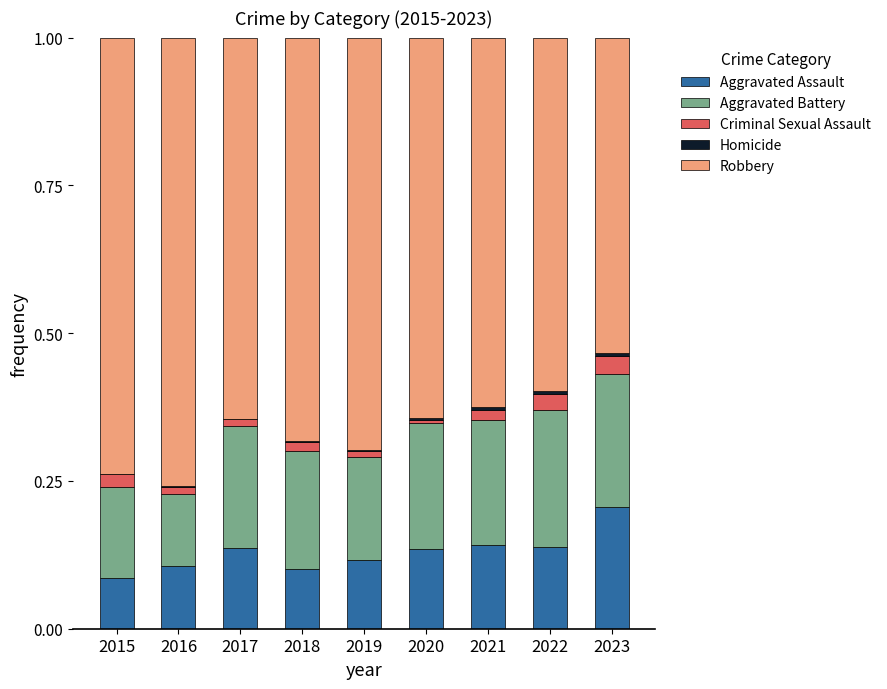

Where is Aggravated Assault nearest to the value 0?

2015